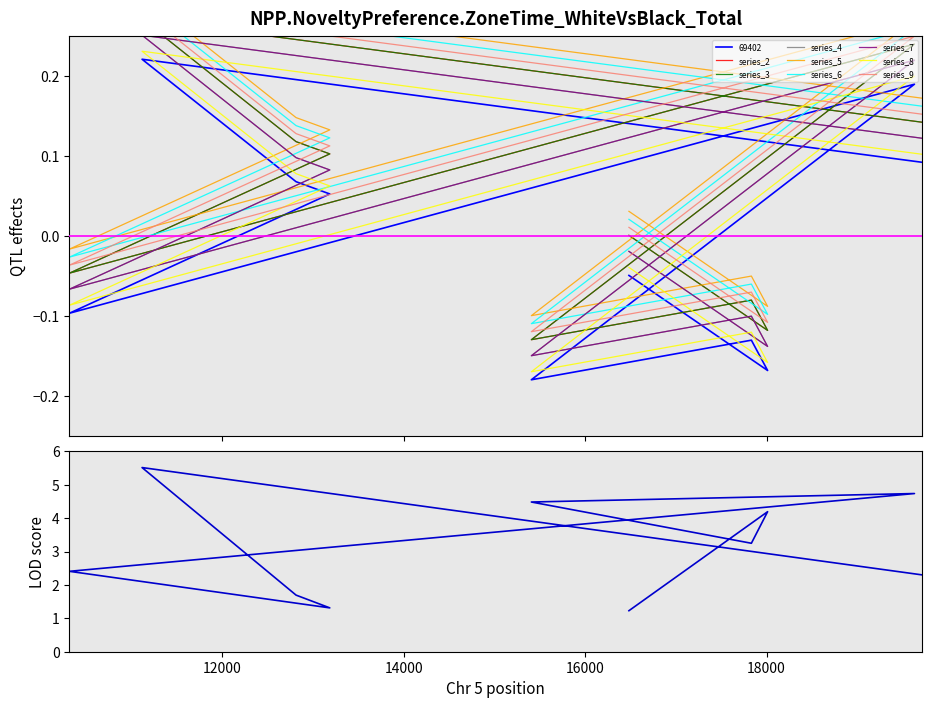

Does the chart display data point markers on the line(s)?

No